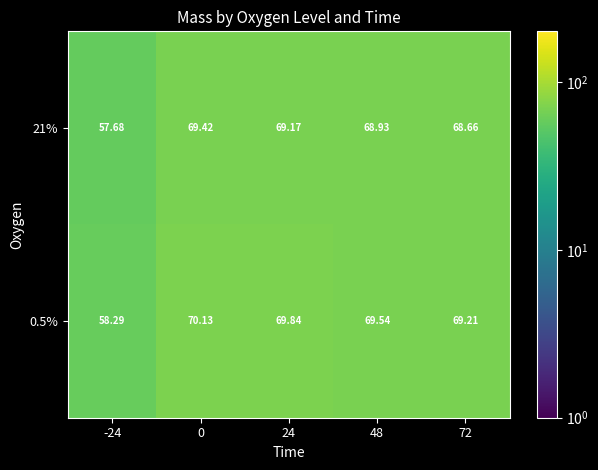

What is the difference between the highest and lowest values at -24?

0.6